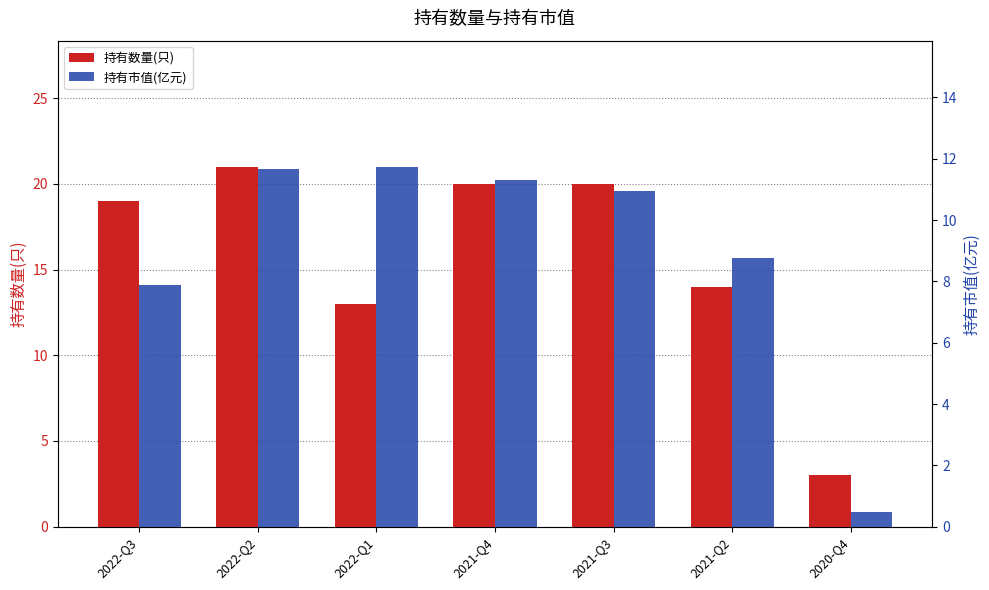

What is the highest value of the 持有市值(亿元) series?

11.7